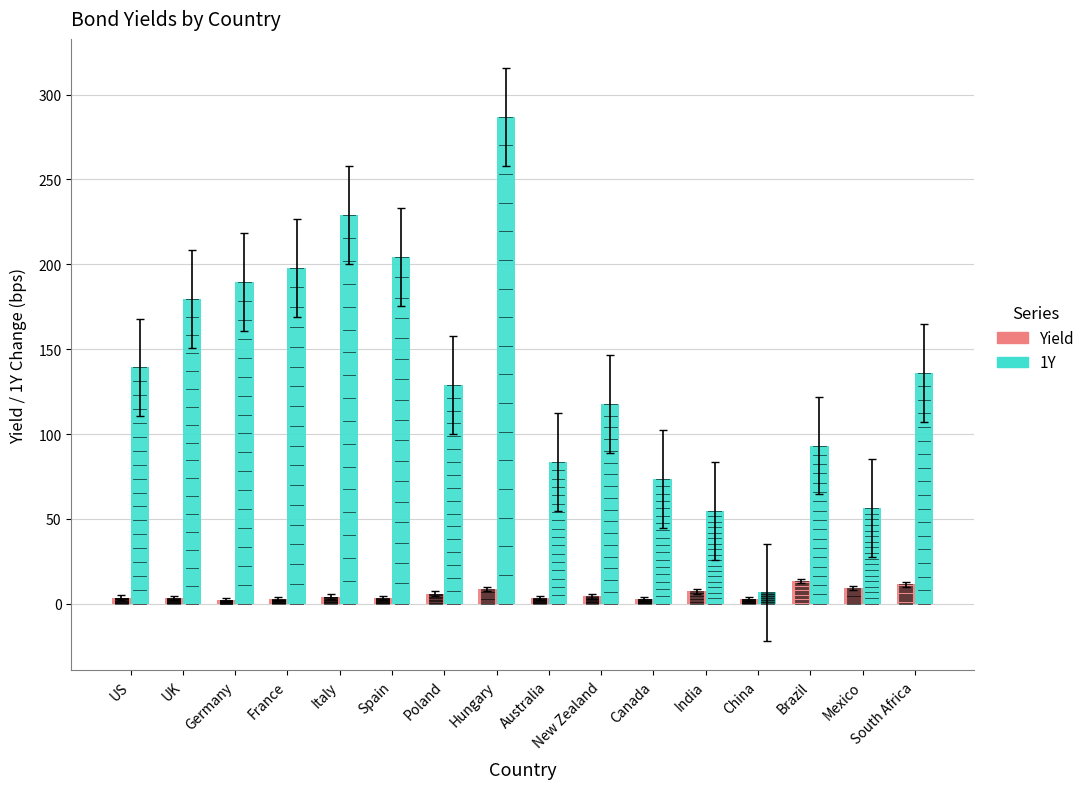

List the series in order of their peak value, lowest first.

Yield, 1Y